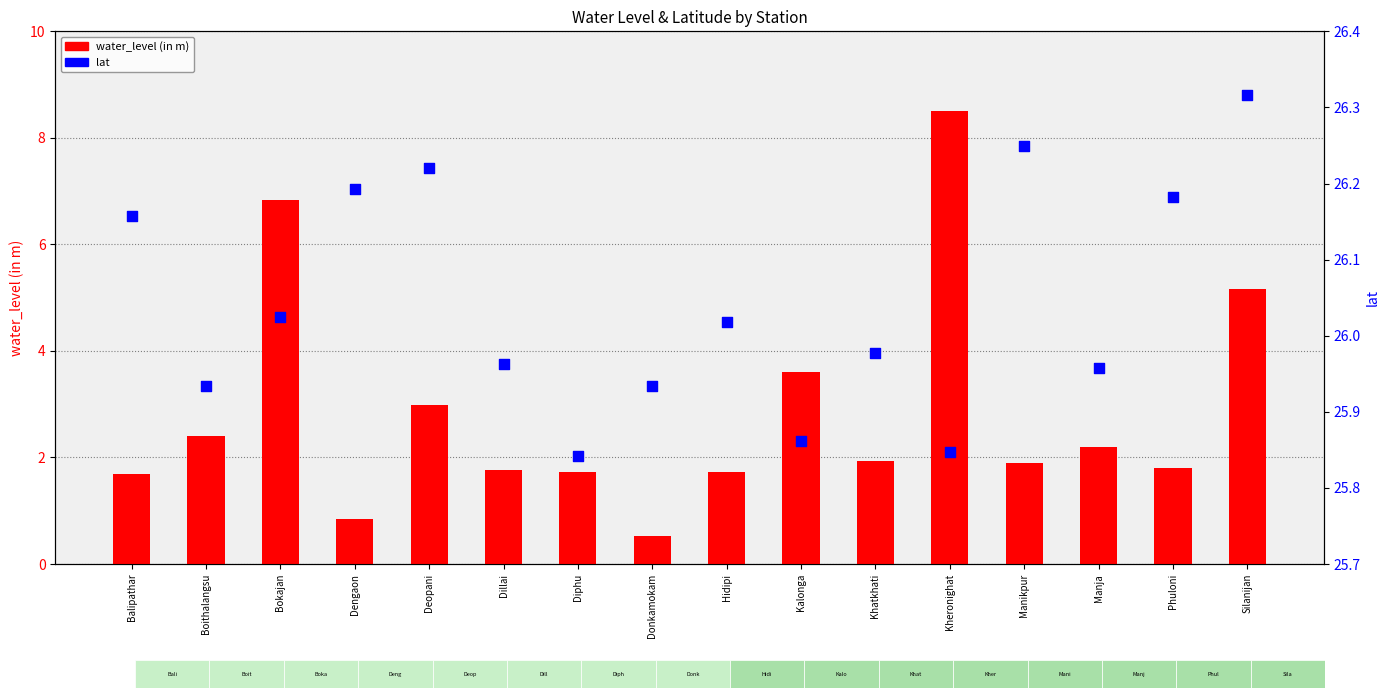

Which series reaches the maximum Y coordinate?

lat